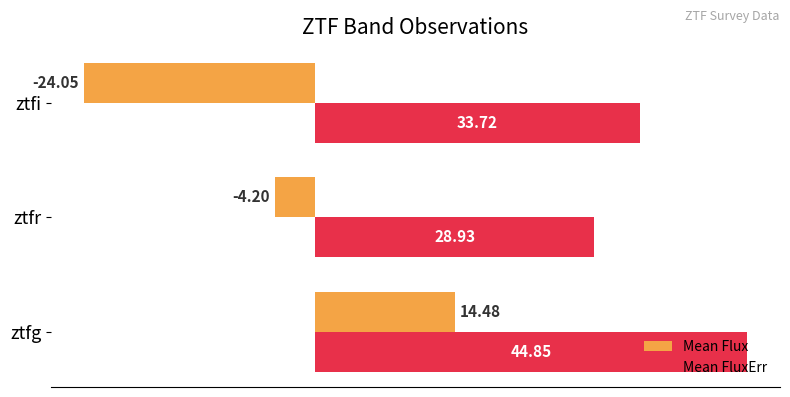

At which label does Mean Flux reach its peak?

ztfg